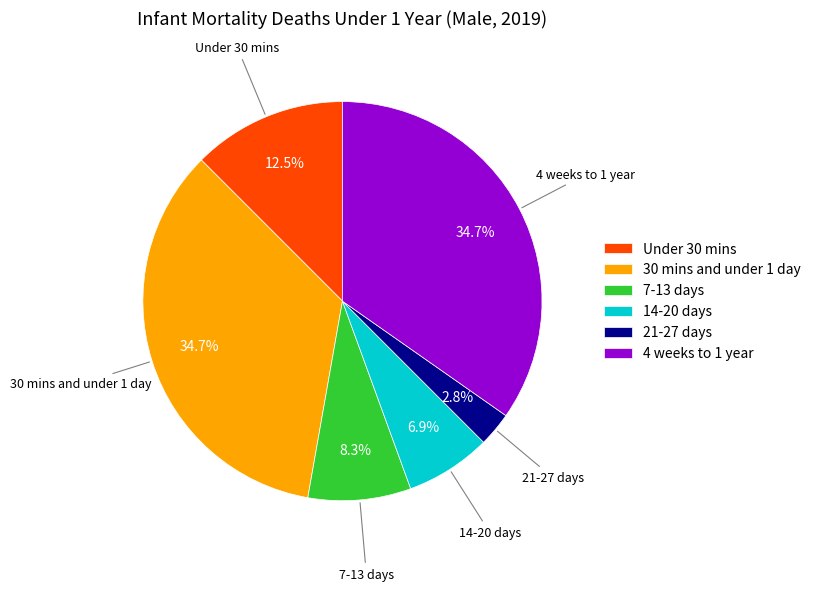

Which has a higher value, 21-27 days or 14-20 days?

14-20 days